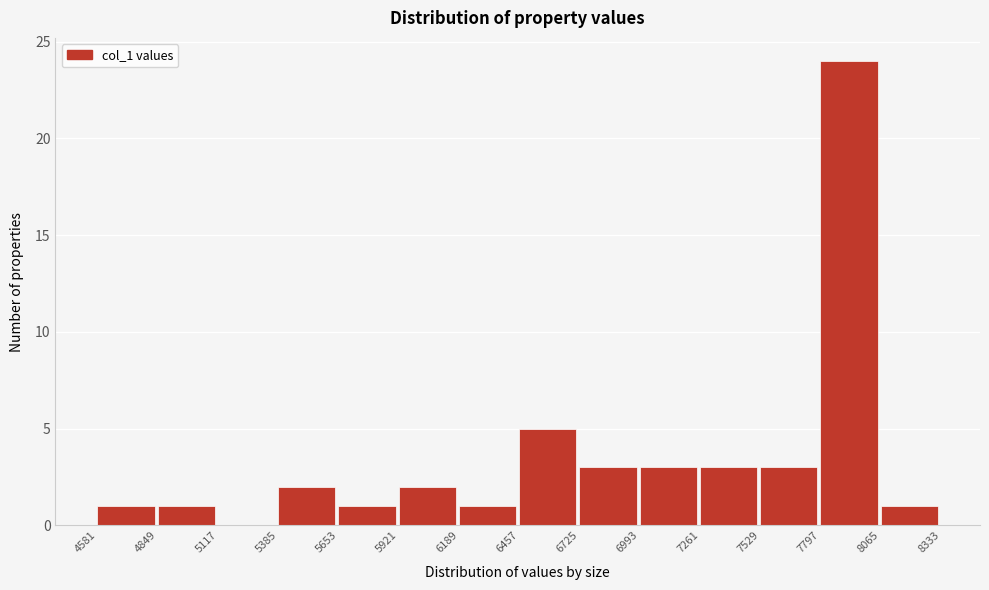

Reading left to right, transcribe this chart: for each bar, give the range it covers on the x-axis and its height. The values are not printed on the chart, so give them approximately, as read against the axis.

4581 to 4849: 1
4849 to 5117: 1
5117 to 5385: 0
5385 to 5653: 2
5653 to 5921: 1
5921 to 6189: 2
6189 to 6457: 1
6457 to 6725: 5
6725 to 6993: 3
6993 to 7261: 3
7261 to 7529: 3
7529 to 7797: 3
7797 to 8065: 24
8065 to 8333: 1